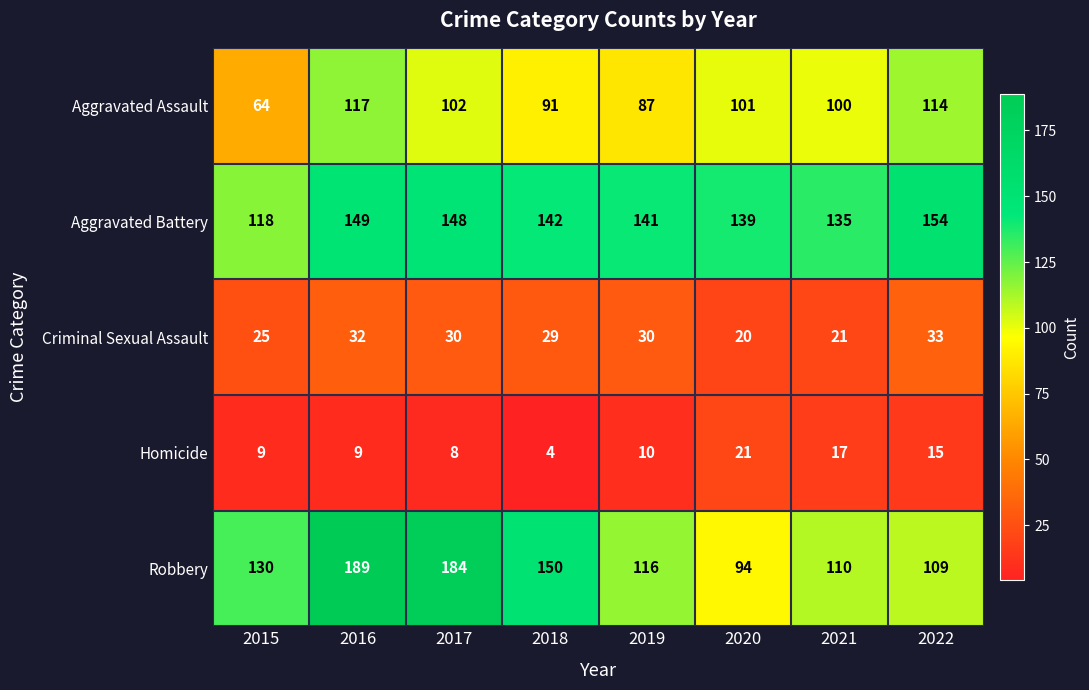

The value of Aggravated Battery at 2020 is 221. True or false?

False